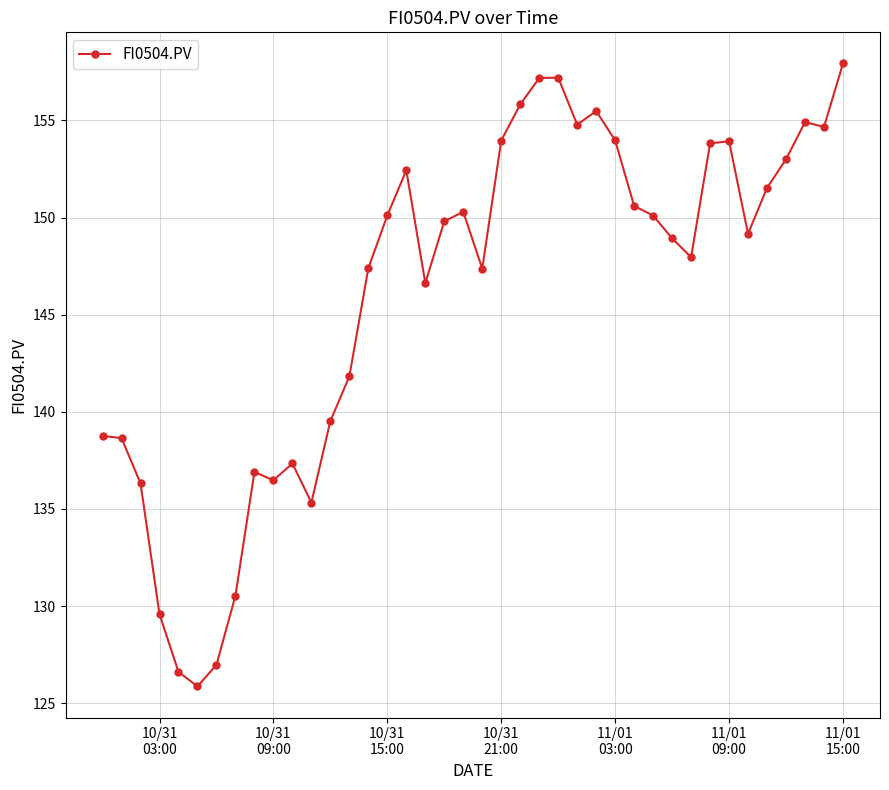

What is the average value?

146.0